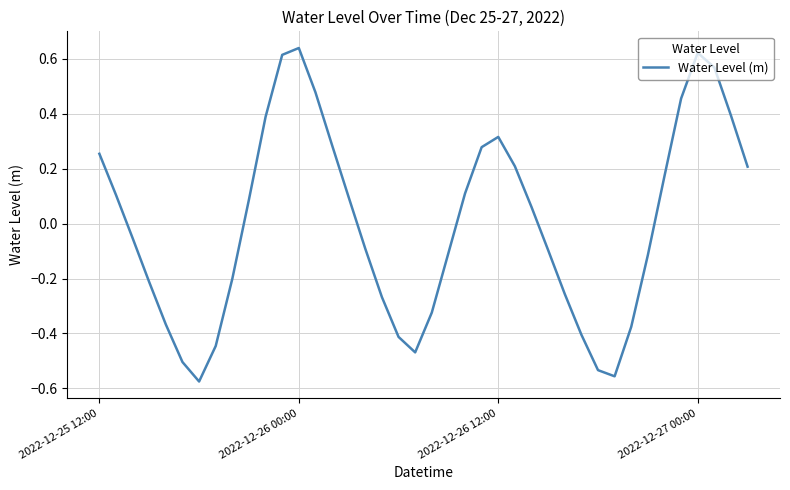

What is the difference between the maximum and minimum values?

1.2